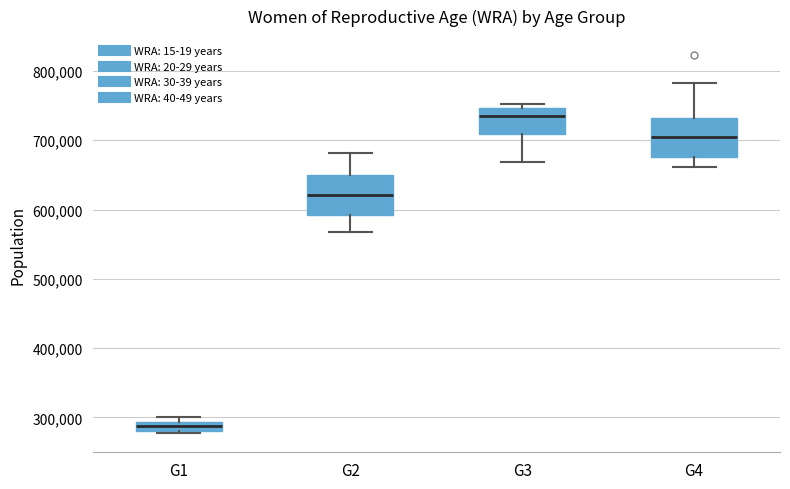

Which box's median line is the highest?

G3